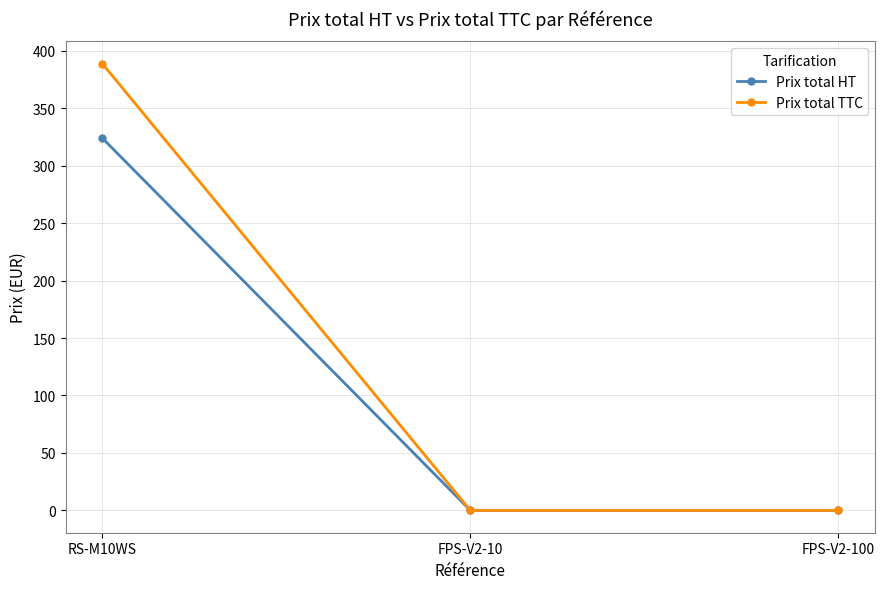

What are all the series names shown in the legend?

Prix total HT, Prix total TTC